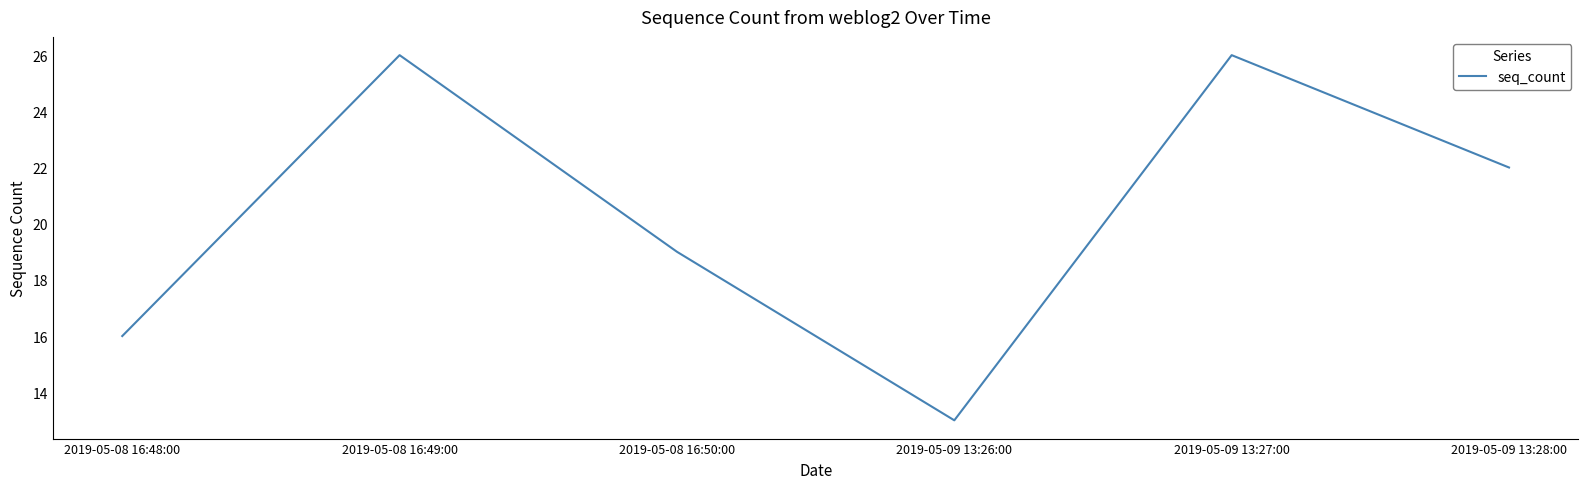

What is the change in value from 2019-05-09 13:27:00 to 2019-05-09 13:28:00?

-4